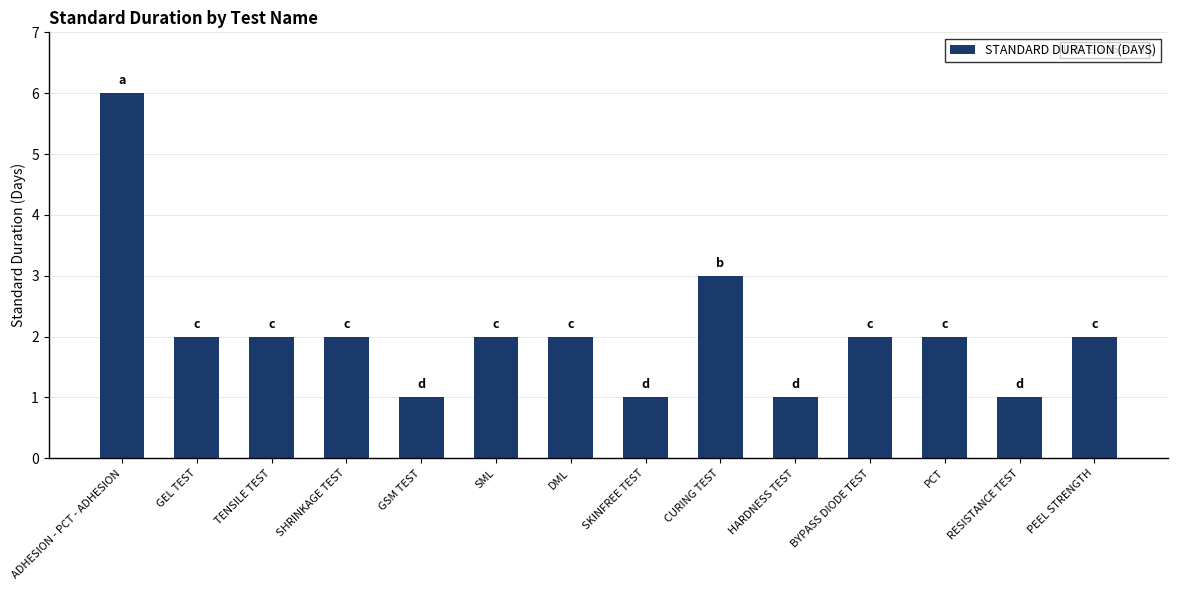

How many data points does each series have?

14